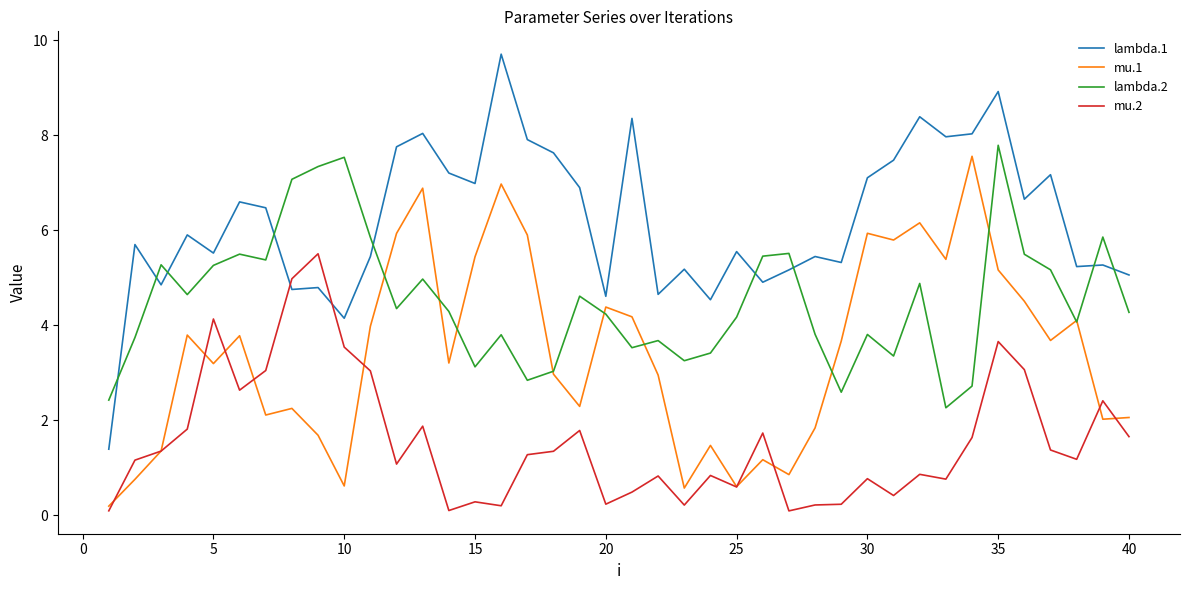

Which series has the widest spread of values?

lambda.1